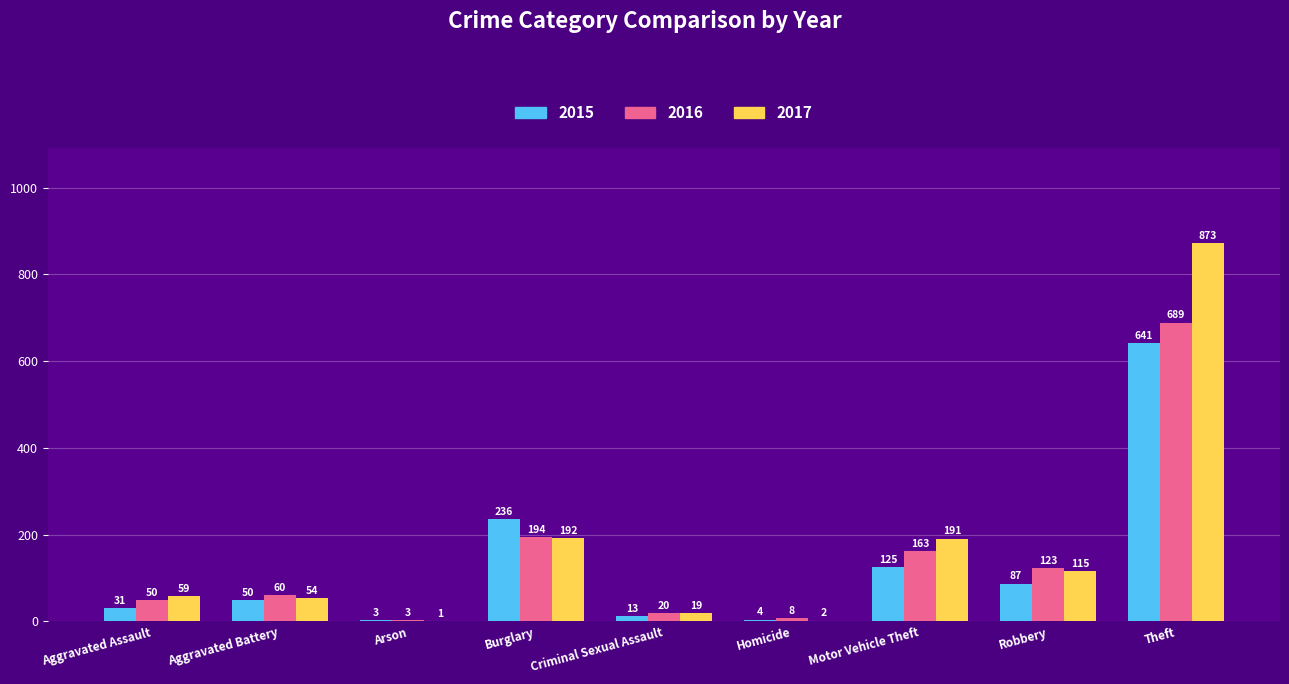

Which series changed the most between Aggravated Battery and Robbery?

2016